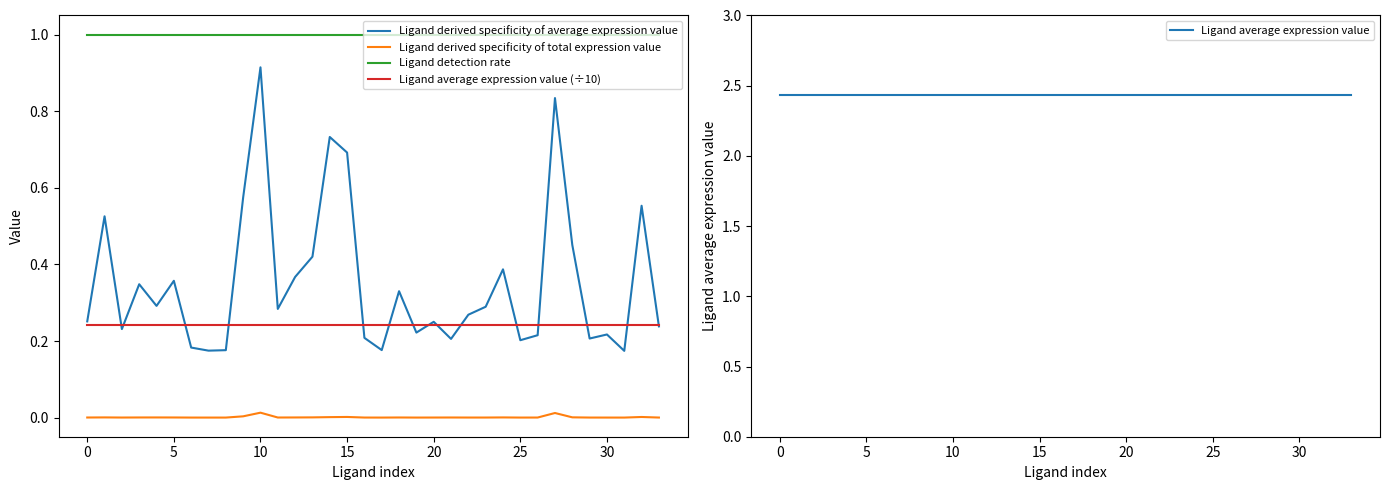

Rank the series by their maximum value, from highest to lowest.

Ligand average expression value, Ligand detection rate, Ligand derived specificity of average expression value, Ligand average expression value (÷10), Ligand derived specificity of total expression value